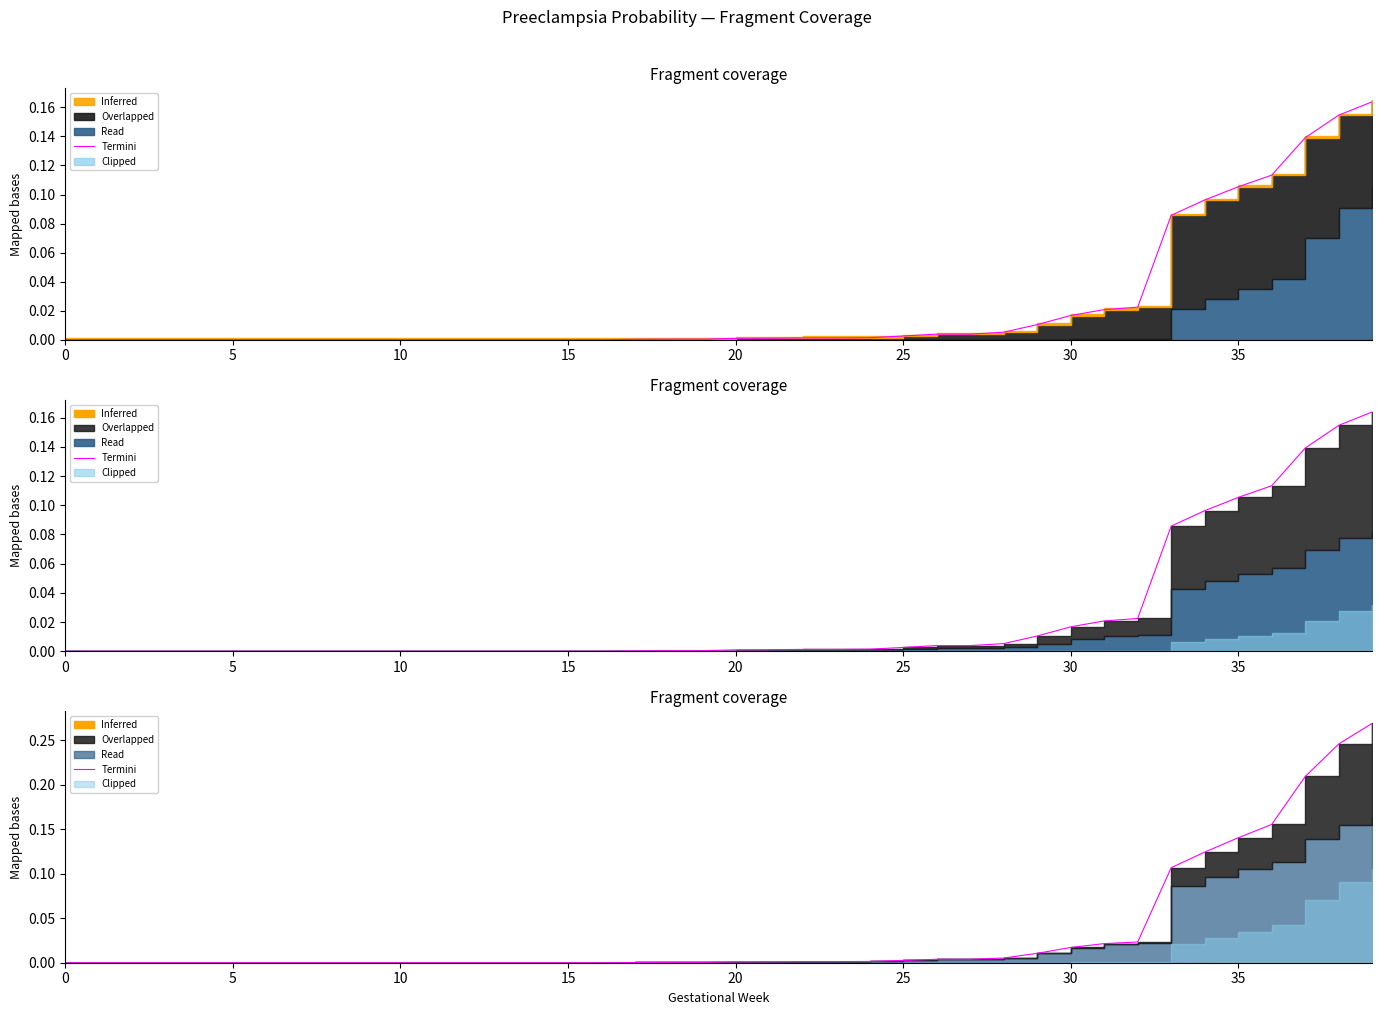

How many lines are shown in the chart?

1